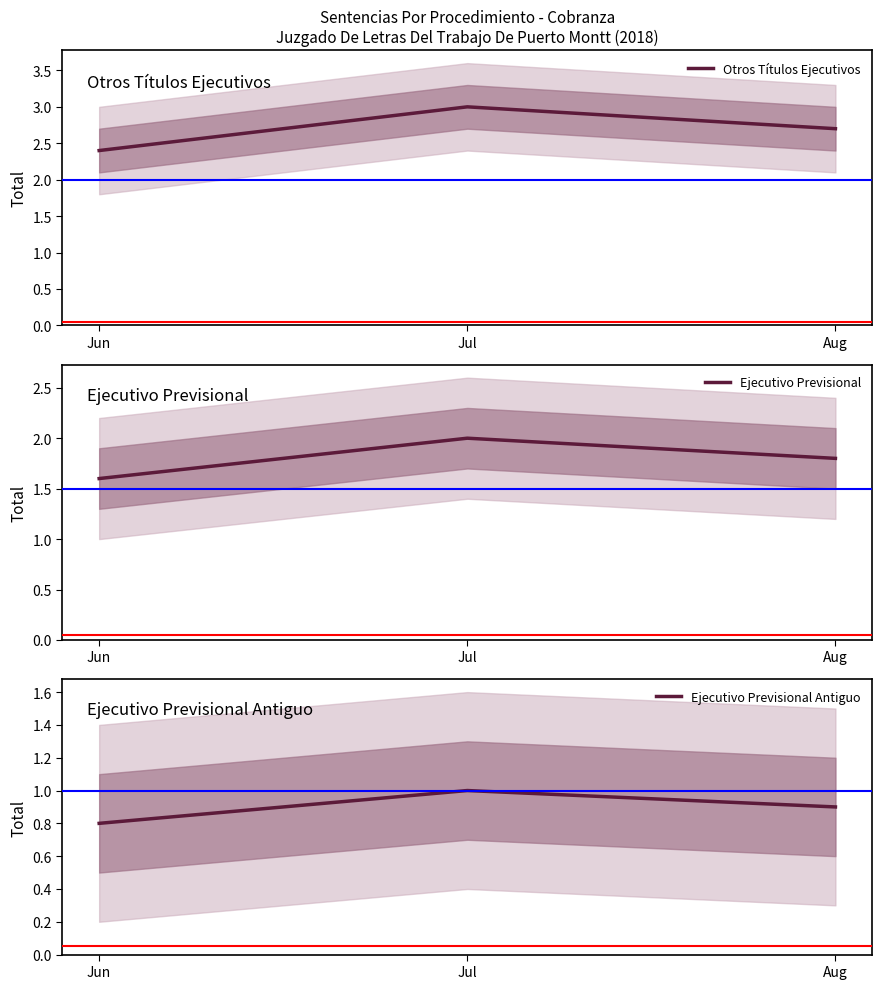

Read the Ejecutivo Previsional Antiguo value at Aug.

0.9